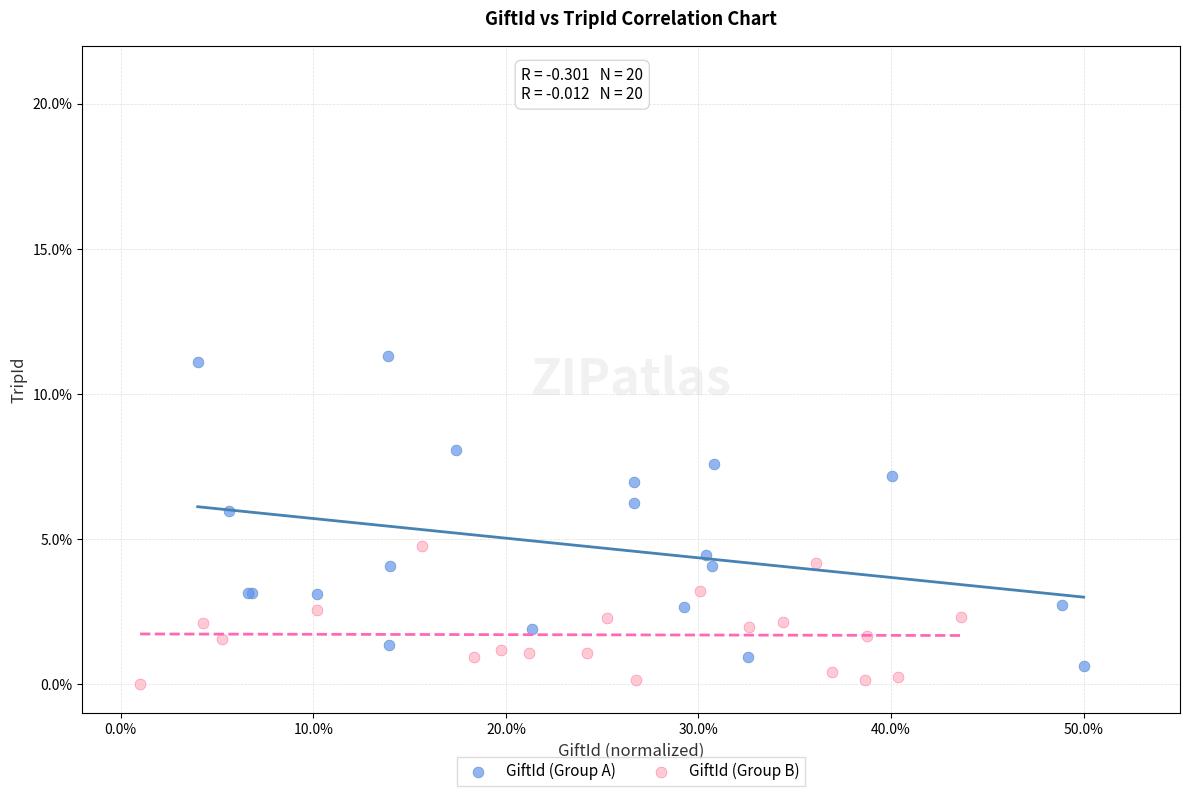

Which series has the largest Y range (max minus min)?

GiftId (Group A)